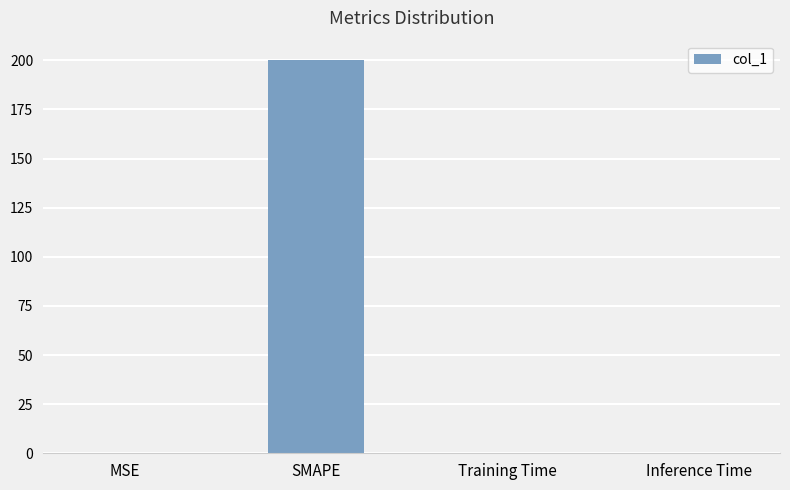

What is the average value?

50.0